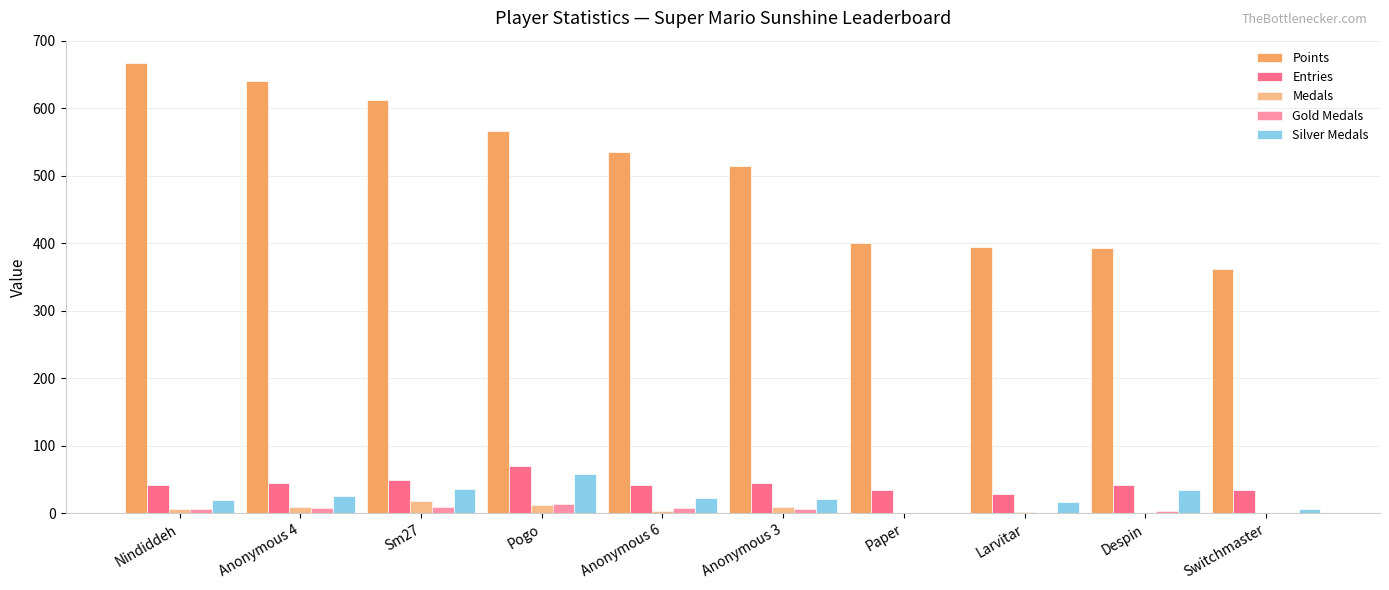

How many distinct data groups are displayed?

5